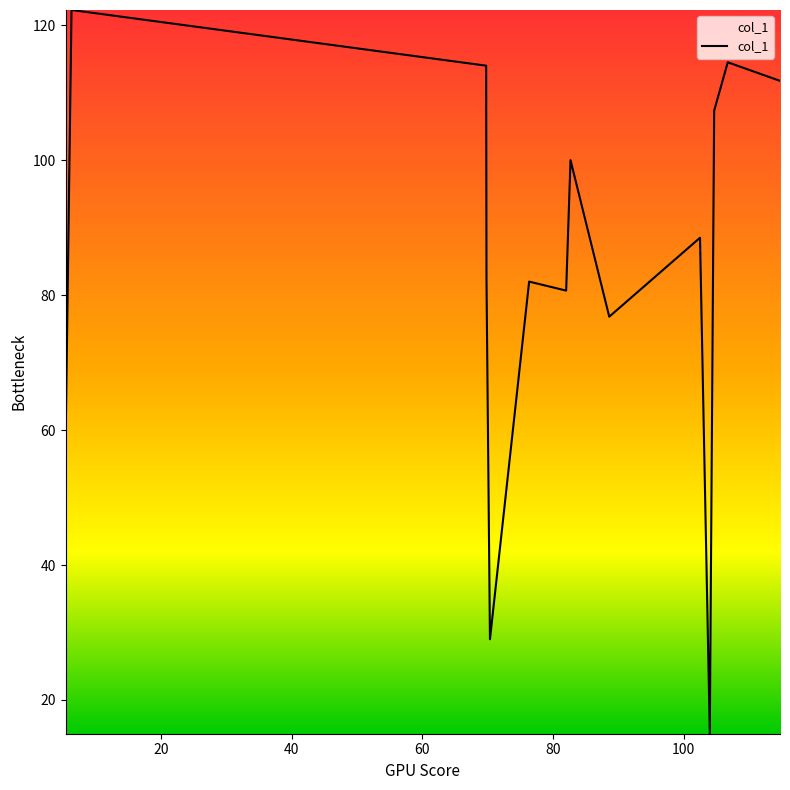

What is the minimum value shown in the chart?

15.0